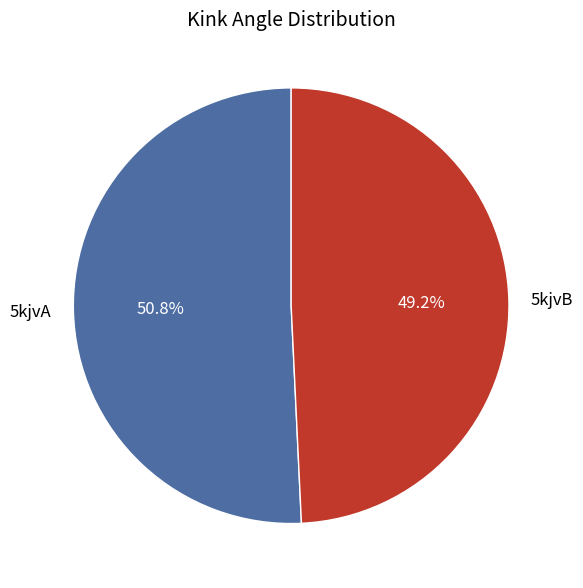

Count the number of slices in the pie.

2